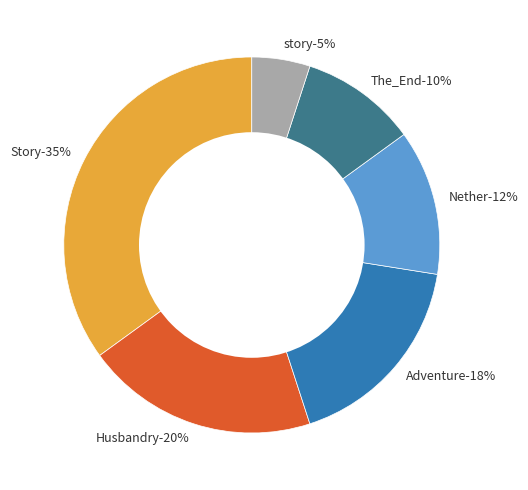

Rank the categories by value from highest to lowest.

Story, Husbandry, Adventure, Nether, The_End, story